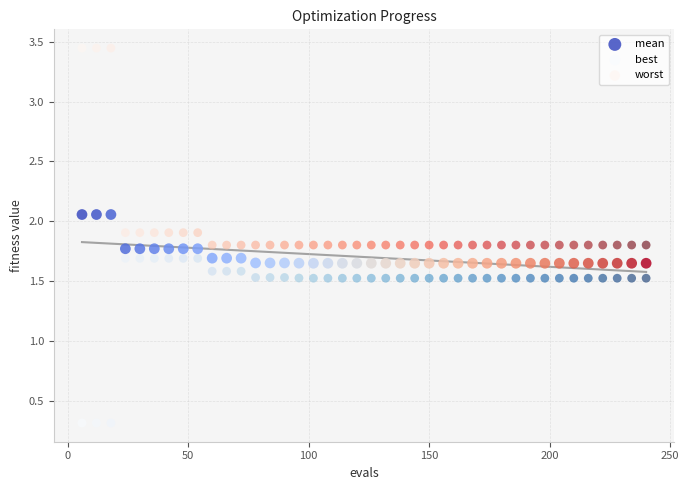

Which series has the widest spread of Y values?

worst